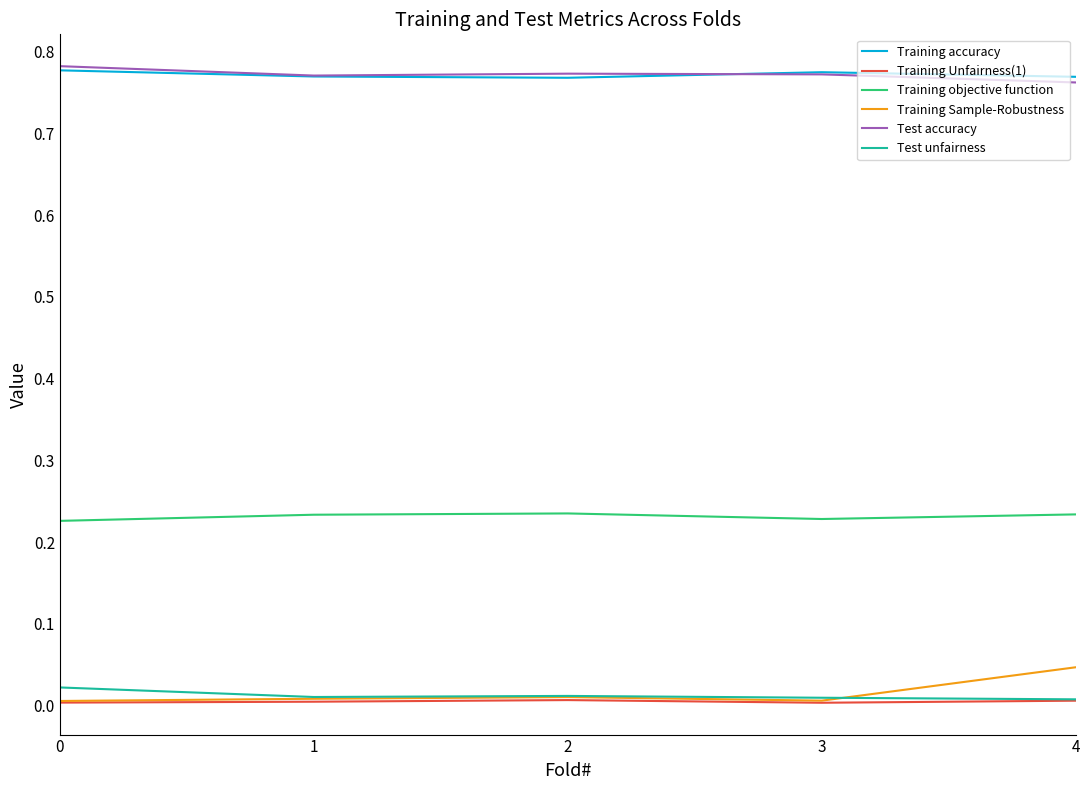

True or false: Test accuracy and Training objective function cross at least once.

False